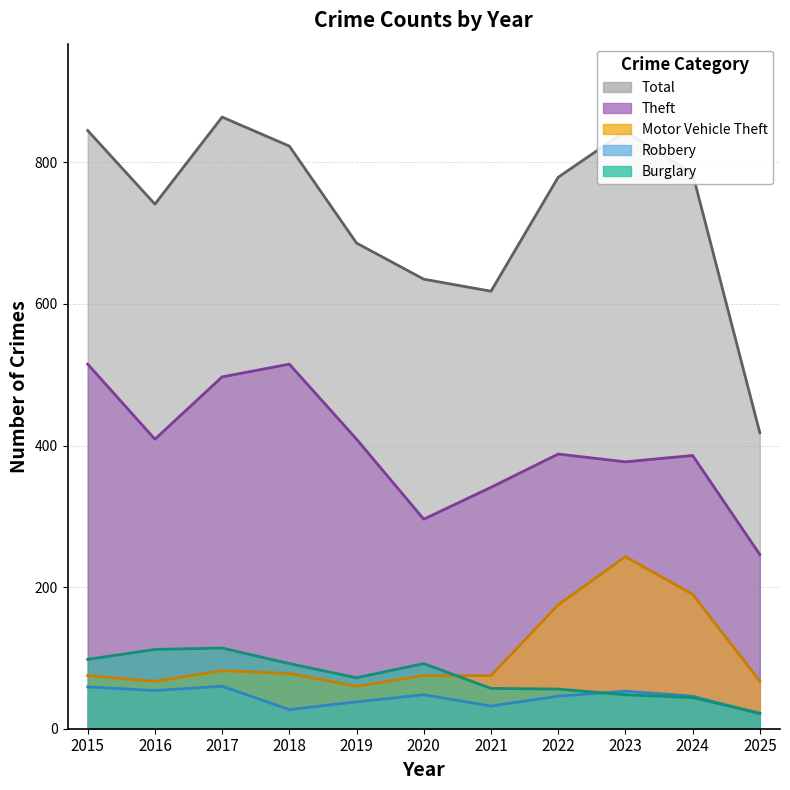

Reading right to left, list all the values displayed in this chart.

Total: 2025=418	2024=784	2023=844	2022=779	2021=618	2020=635	2019=686	2018=823	2017=864	2016=741	2015=845
Theft: 2025=246	2024=386	2023=377	2022=388	2021=341	2020=296	2019=409	2018=515	2017=497	2016=409	2015=515
Motor Vehicle Theft: 2025=67	2024=190	2023=243	2022=175	2021=75	2020=75	2019=60	2018=78	2017=82	2016=67	2015=75
Robbery: 2025=21	2024=46	2023=53	2022=46	2021=32	2020=48	2019=38	2018=27	2017=60	2016=54	2015=59
Burglary: 2025=22	2024=44	2023=48	2022=56	2021=57	2020=92	2019=72	2018=92	2017=114	2016=112	2015=98